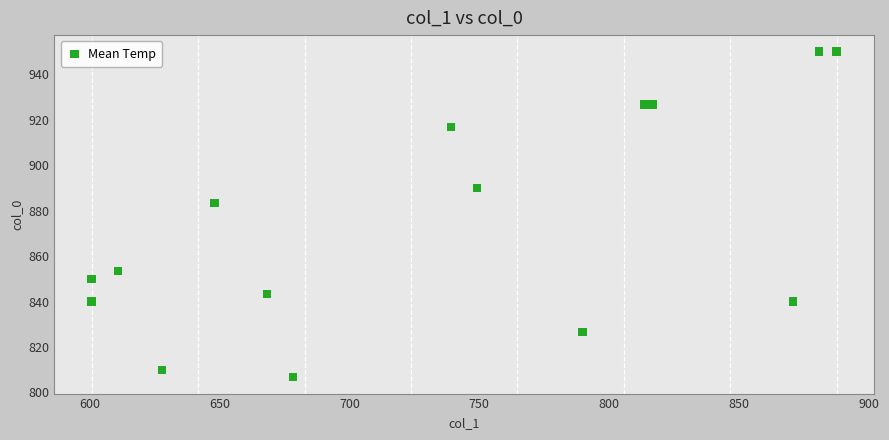

What is the range of X values (max minus min)?

286.9